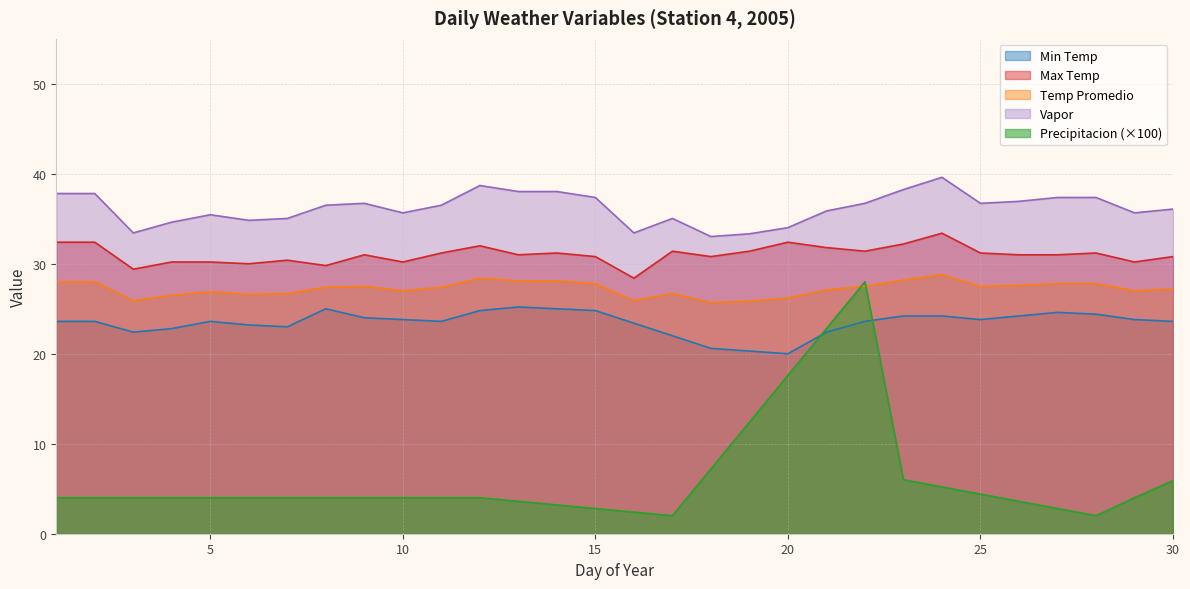

What is the total value across all series at 19?

123.3